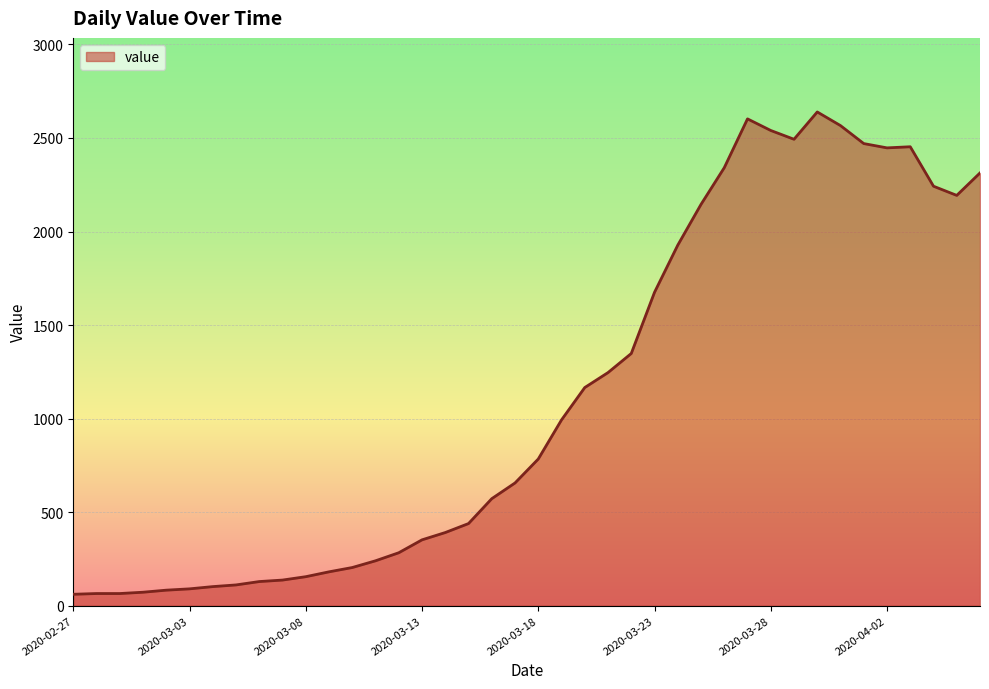

What is the difference between the maximum and minimum values?

2578